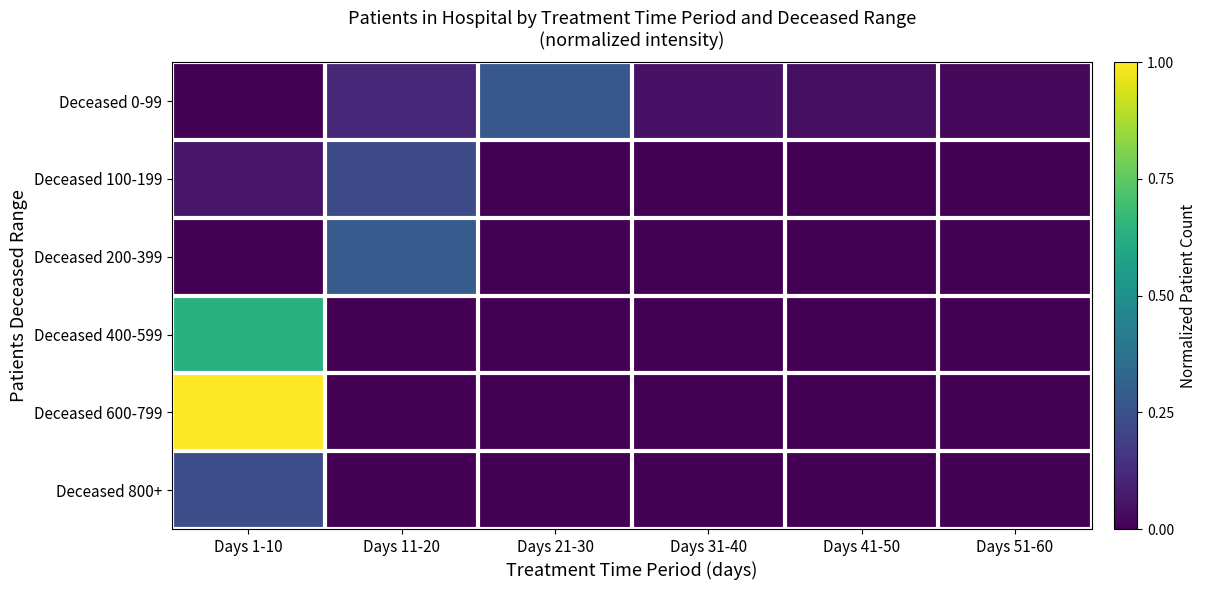

Which label corresponds to the largest value in the chart?

Days 1-10